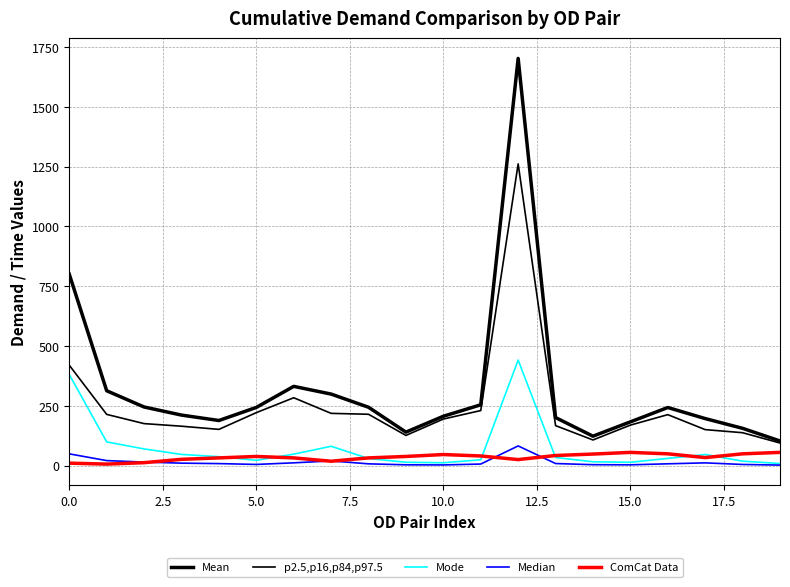

What is the minimum value shown in the chart?

1.9